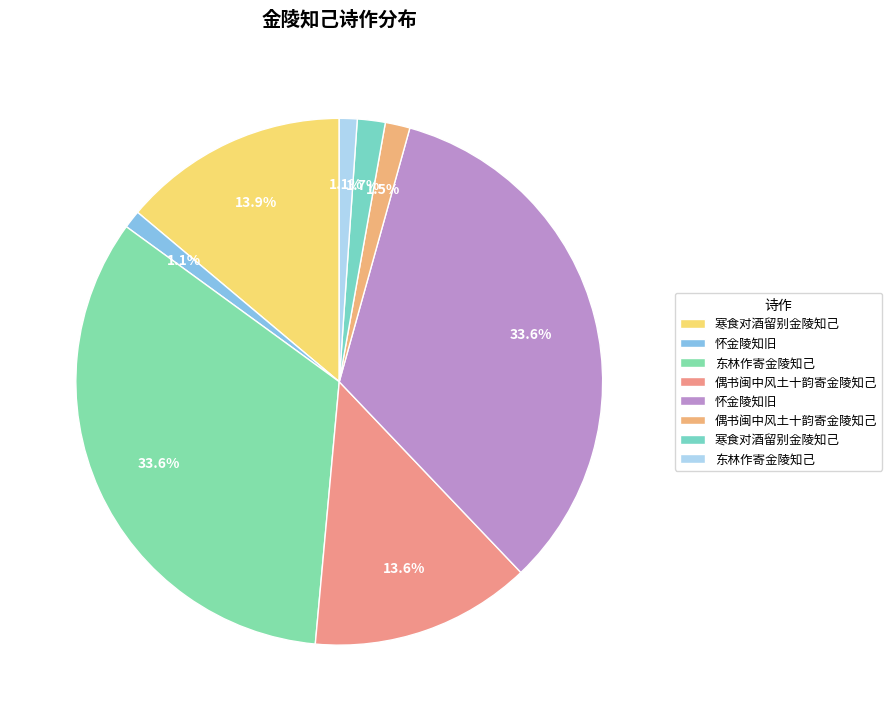

How many segments does this pie chart have?

8